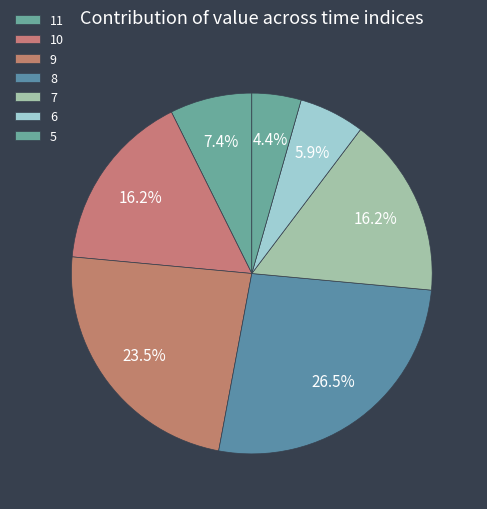

What is the smallest slice in the pie chart?

5